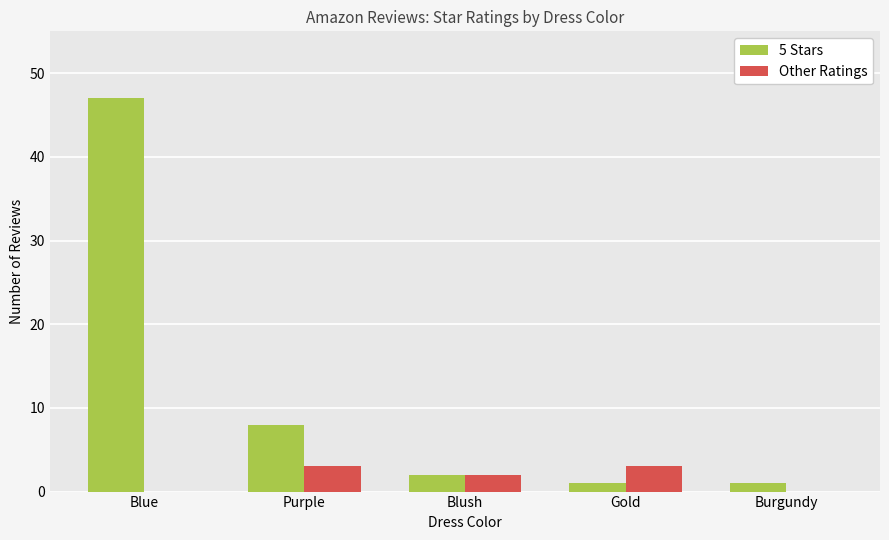

How many groups of bars are there?

5